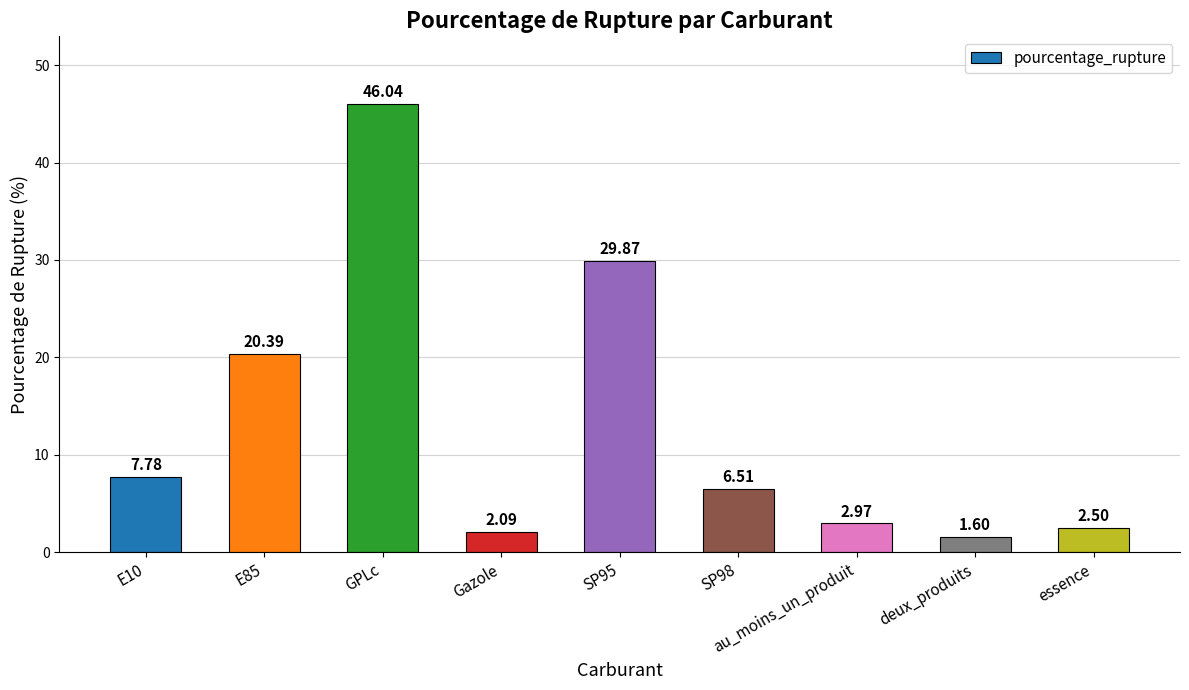

What is the difference between the values at SP95 and E85?

9.5